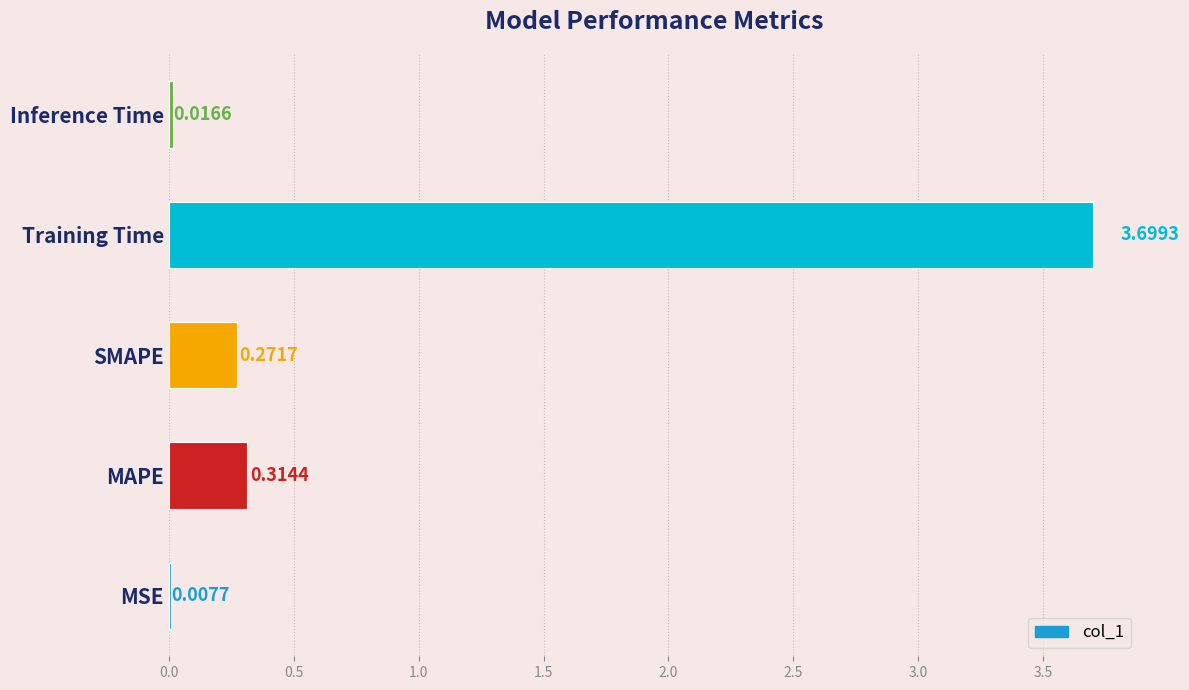

What is the change in value from Training Time to Inference Time?

-3.7